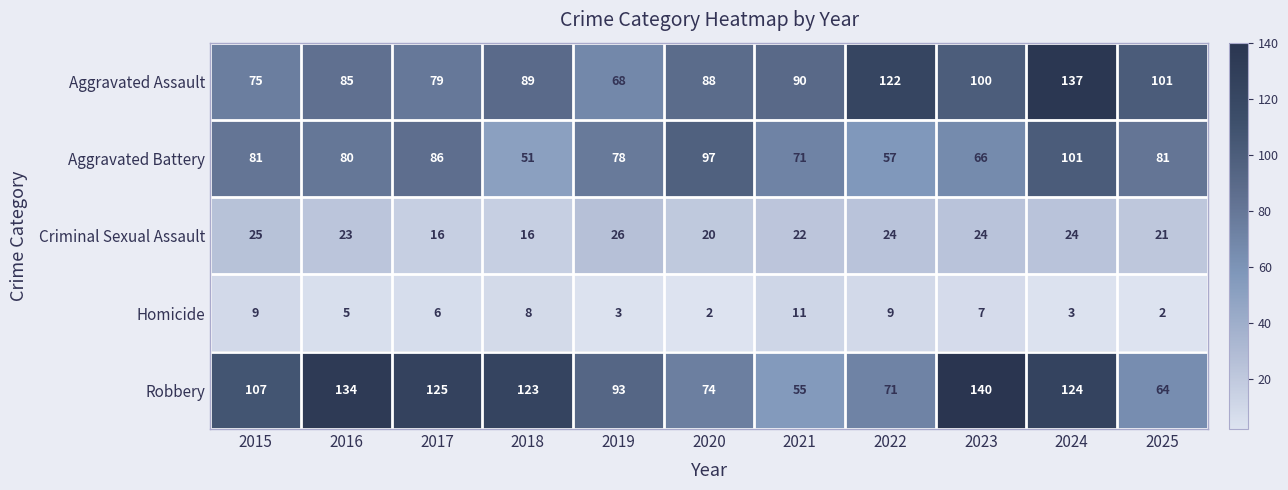

True or false: Criminal Sexual Assault has a value of 24 at 2023.

True